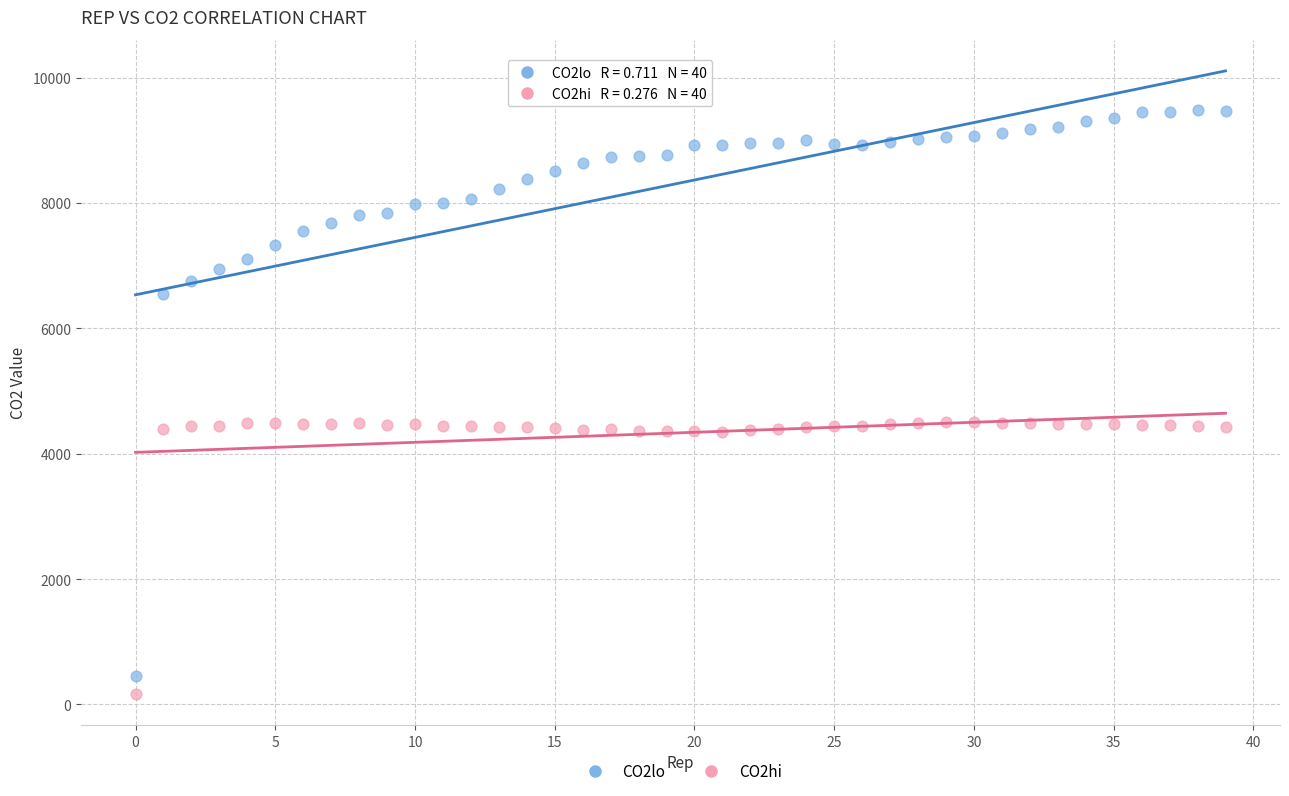

Across all data points, what is the range of Y values (max minus min)?

9314.3